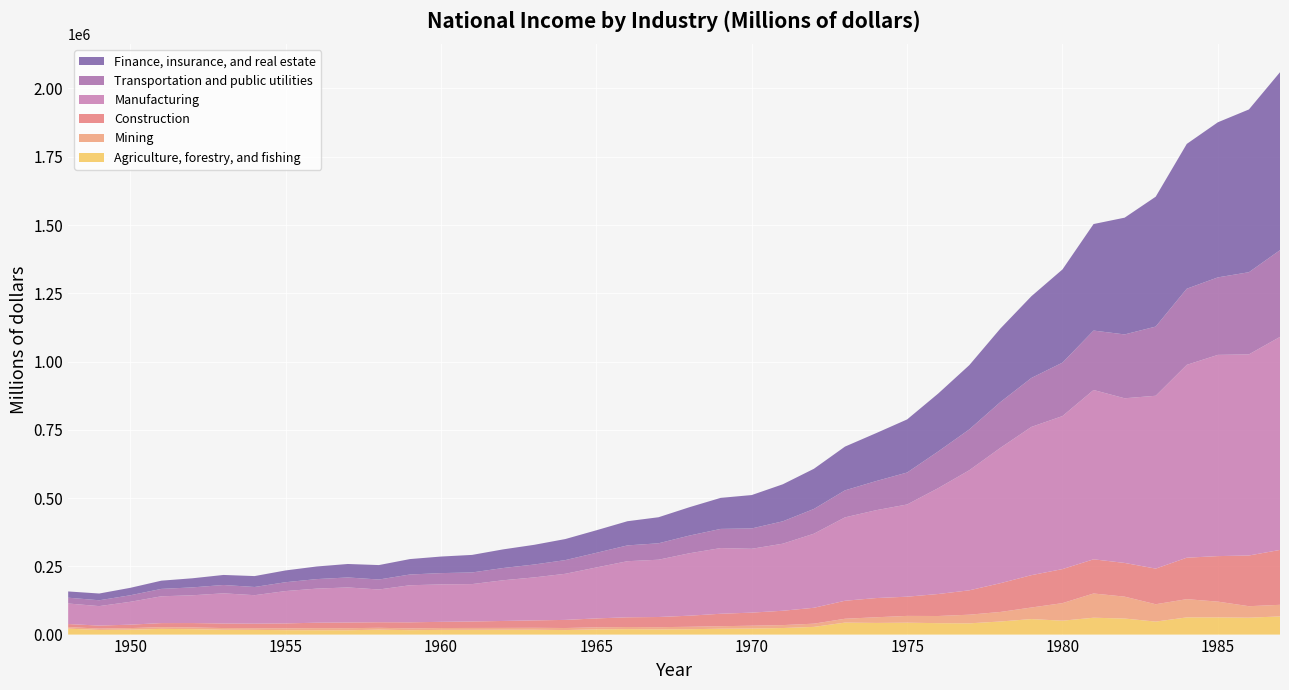

Reading left to right, list all the values displayed in this chart.

Agriculture, forestry, and fishing: 1948=21699	1949=16982	1950=17975	1951=20807	1952=19890	1953=17692	1954=17191	1955=16190	1956=16001	1957=15842	1958=17974	1959=16198	1960=17144	1961=17376	1962=17641	1963=17595	1964=16535	1965=19078	1966=19894	1967=19077	1968=19642	1969=21490	1970=22131	1971=23992	1972=28175	1973=43885	1974=42661	1975=43543	1976=41818	1977=41138	1978=47933	1979=56757	1980=50848	1981=61740	1982=58757	1983=47534	1984=62977	1985=62968	1986=61898	1987=66499
Mining: 1948=5814	1949=4998	1950=5833	1951=6388	1952=6229	1953=6262	1954=6106	1955=6805	1956=7584	1957=7597	1958=6849	1959=6626	1960=6869	1961=6953	1962=6860	1963=7262	1964=7503	1965=7550	1966=7831	1967=8095	1968=8919	1969=9199	1970=10403	1971=10749	1972=11816	1973=14082	1974=20752	1975=24892	1976=26212	1977=31722	1978=34946	1979=42390	1980=64380	1981=88763	1982=80193	1983=63598	1984=66766	1985=57743	1986=42054	1987=42532
Construction: 1948=11094	1949=10997	1950=12541	1951=14877	1952=16088	1953=16609	1954=16704	1955=17886	1956=19939	1957=20812	1958=20366	1959=22125	1960=22642	1961=23645	1962=25392	1963=27134	1964=29736	1965=32609	1966=35581	1967=37216	1968=40691	1969=45577	1970=47922	1971=52577	1972=58202	1973=65937	1974=70341	1975=70375	1976=80565	1977=89249	1978=105322	1979=118512	1980=124622	1981=125189	1982=123468	1983=130482	1984=151834	1985=166719	1986=185683	1987=201005
Manufacturing: 1948=75228	1949=71305	1950=83687	1951=98160	1952=101776	1953=110519	1954=104315	1955=118539	1956=124837	1957=128438	1958=119991	1959=135722	1960=137119	1961=136962	1962=149080	1963=157467	1964=168868	1965=186648	1966=205469	1967=209847	1968=228694	1969=240590	1970=233783	1971=245612	1972=271301	1973=305403	1974=321739	1975=337712	1976=387705	1977=439717	1978=495602	1979=542969	1980=560463	1981=620138	1982=603046	1983=633077	1984=706313	1985=736963	1986=736652	1987=780199
Transportation and public utilities: 1948=21262	1949=21386	1950=23951	1951=27070	1952=28869	1953=30579	1954=29988	1955=32394	1956=34847	1957=36536	1958=36467	1959=39354	1960=41370	1961=42622	1962=44840	1963=47180	1964=50140	1965=53562	1966=57858	1967=60123	1968=64802	1969=70157	1970=74575	1971=81933	1972=90610	1973=98915	1974=106660	1975=116992	1976=134393	1977=149446	1978=167672	1979=179247	1980=195697	1981=217601	1982=233824	1983=253344	1984=278792	1985=283820	1986=300871	1987=317672
Finance, insurance, and real estate: 1948=22911	1949=24737	1950=27261	1951=30176	1952=33376	1953=36757	1954=39962	1955=43182	1956=46204	1957=49359	1958=52920	1959=56530	1960=60686	1961=64268	1962=68297	1963=72148	1964=77141	1965=82601	1966=88567	1967=95407	1968=103965	1969=113710	1970=122245	1971=135618	1972=147152	1973=160246	1974=175522	1975=194502	1976=212100	1977=235390	1978=269195	1979=299415	1980=341357	1981=390122	1982=427628	1983=475701	1984=530381	1985=568051	1986=596100	1987=651748